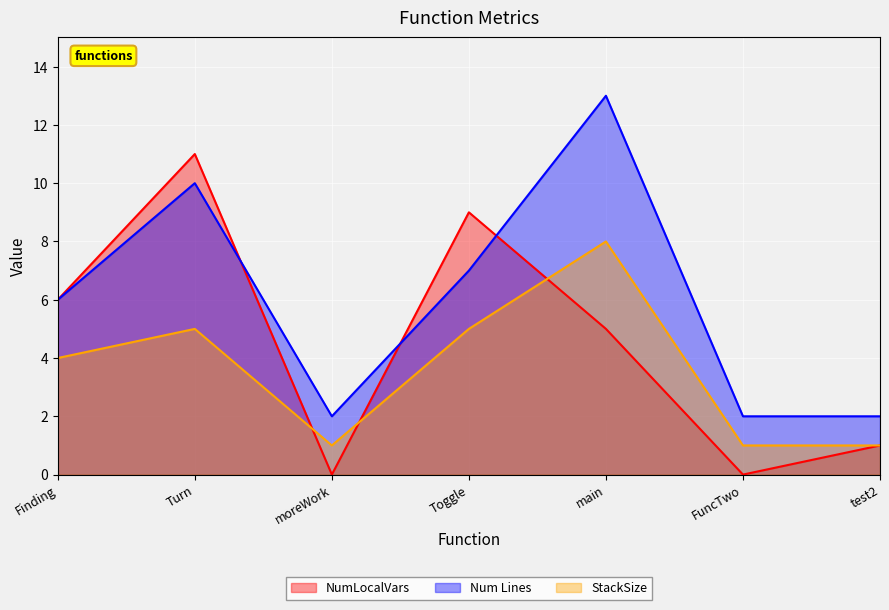

What is the sum of the Num Lines values at Turn and Toggle?

17